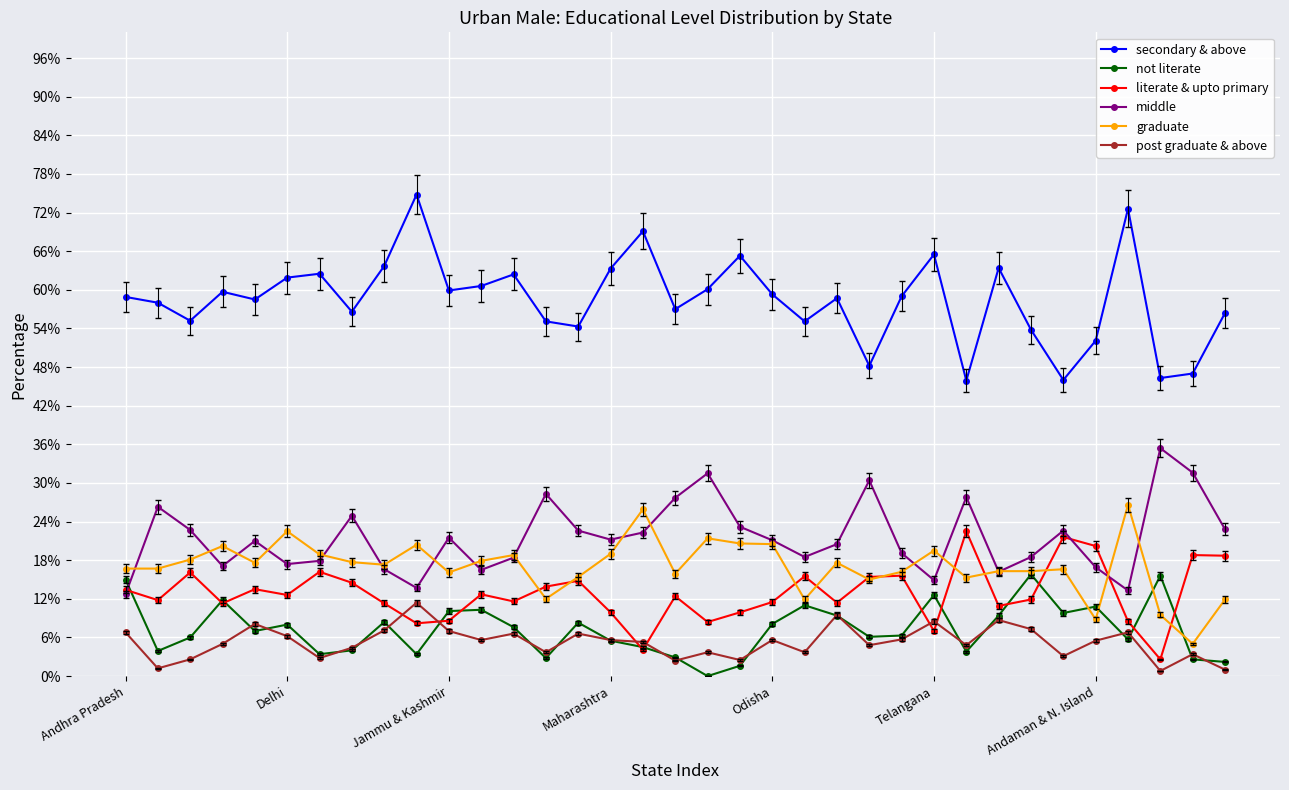

Which series has the largest range (max minus min)?

secondary & above